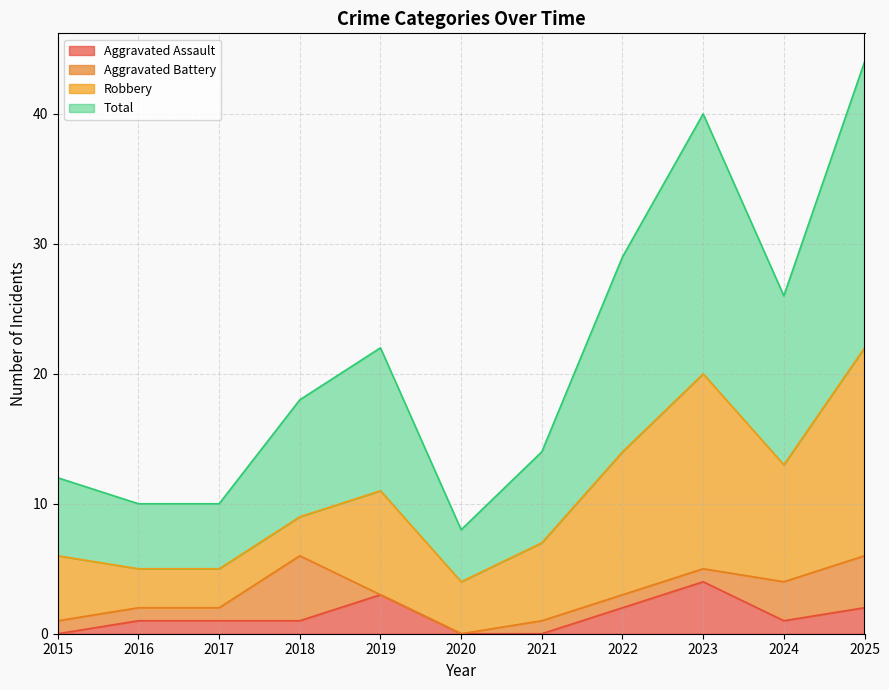

What are all the series names shown in the legend?

Aggravated Assault, Aggravated Battery, Robbery, Total